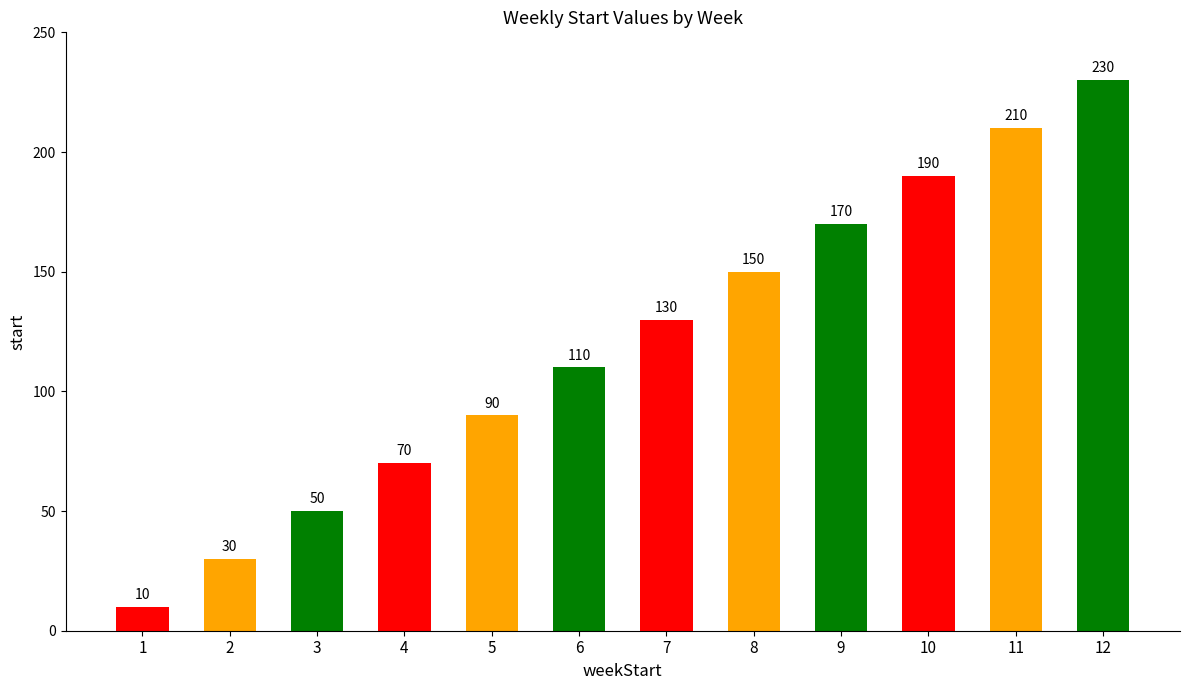

List the labels in order of value, largest first.

12, 11, 10, 9, 8, 7, 6, 5, 4, 3, 2, 1